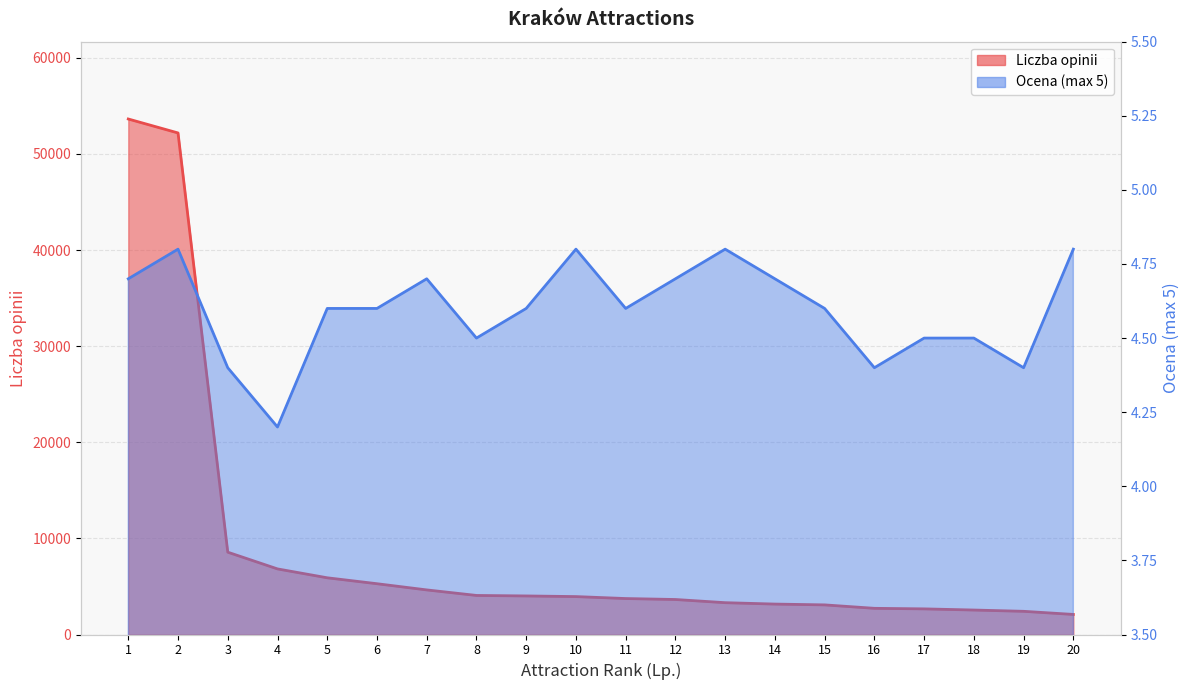

Reading left to right, what are all the values shown in this chart?

Liczba opinii: 1=53639.0	2=52187.0	3=8566.0	4=6825.0	5=5901.0	6=5284.0	7=4640.0	8=4064.0	9=4012.0	10=3945.0	11=3742.0	12=3642.0	13=3311.0	14=3166.0	15=3082.0	16=2724.0	17=2667.0	18=2546.0	19=2413.0	20=2088.0
Ocena (max 5): 1=4.7	2=4.8	3=4.4	4=4.2	5=4.6	6=4.6	7=4.7	8=4.5	9=4.6	10=4.8	11=4.6	12=4.7	13=4.8	14=4.7	15=4.6	16=4.4	17=4.5	18=4.5	19=4.4	20=4.8